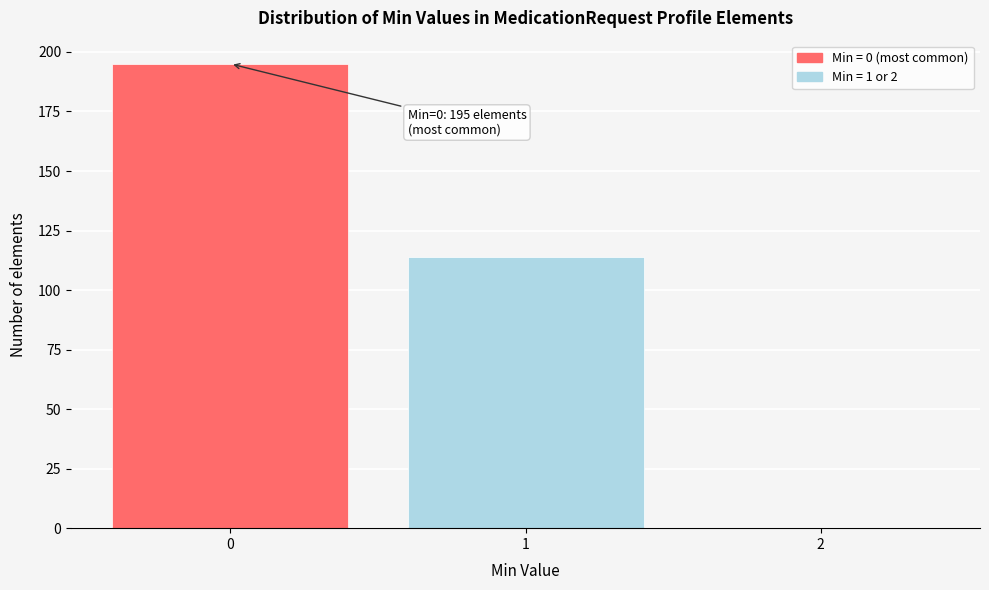

Reading right to left, extract all data points from this chart.

2=0	1=114	0=195